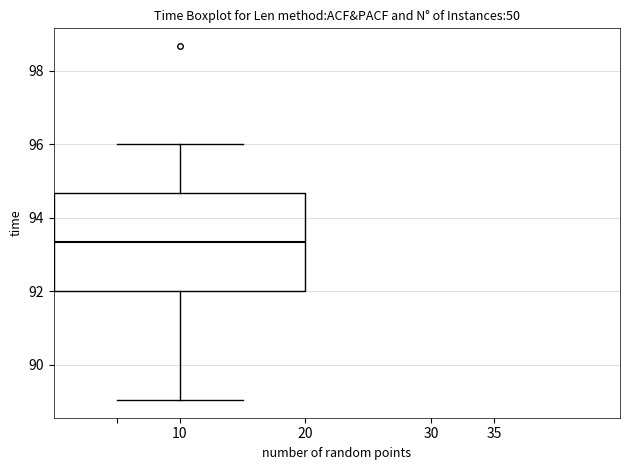

Read this box plot against the y-axis: the position of the median line, the range covered by the box, and the ends of both whiskers. The values are not printed on the chart, so give them approximately, as read against the axis.

median 93.4, box 92.0 to 94.6, whiskers 89.0 to 96.0